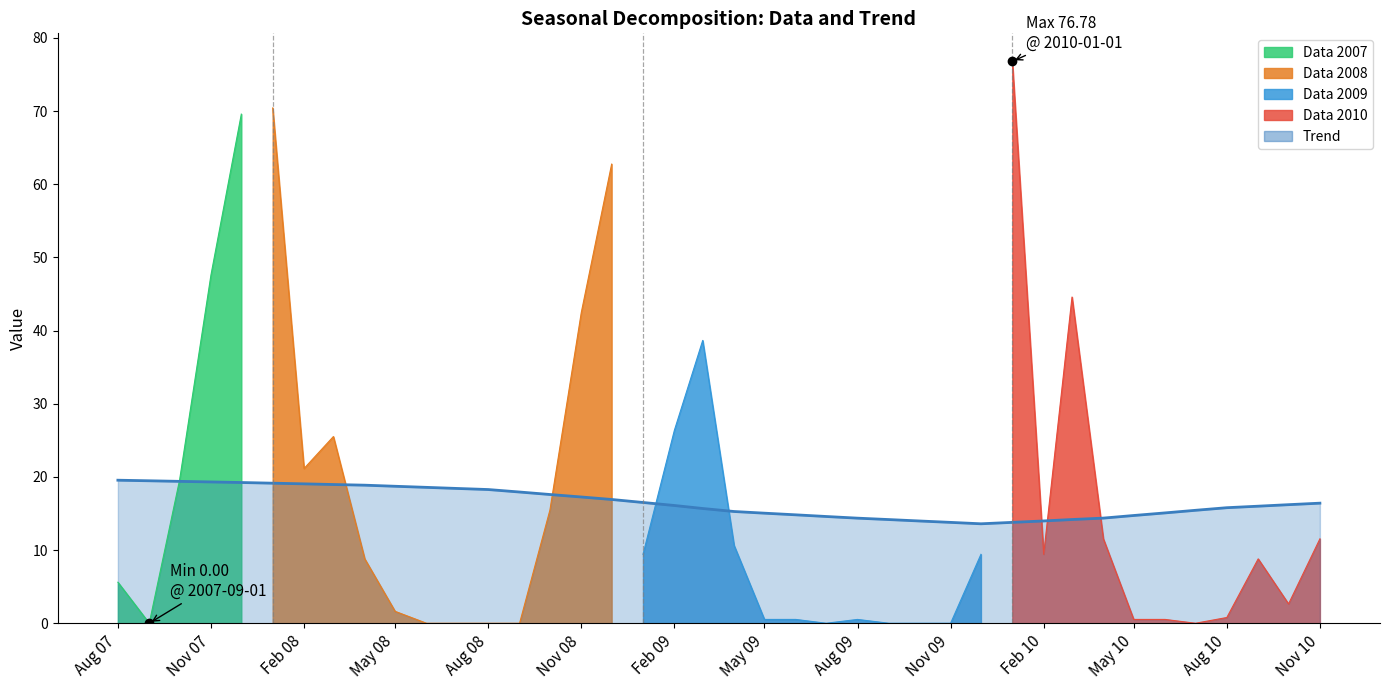

Where does the data first go above 16?

Aug 07